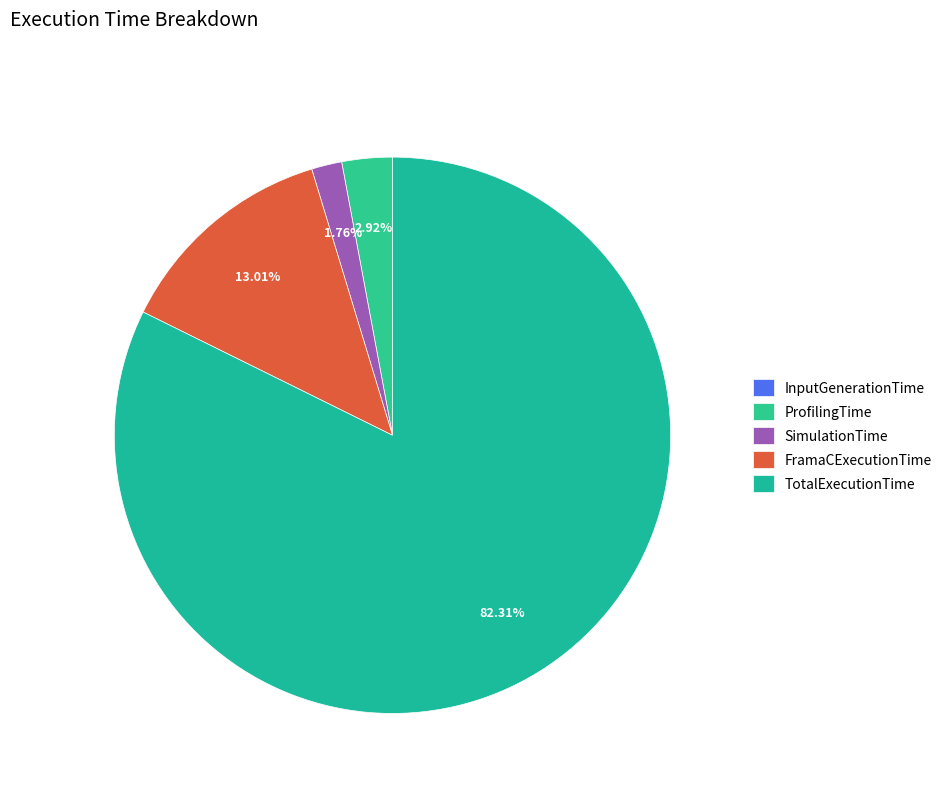

What is the majority slice?

TotalExecutionTime